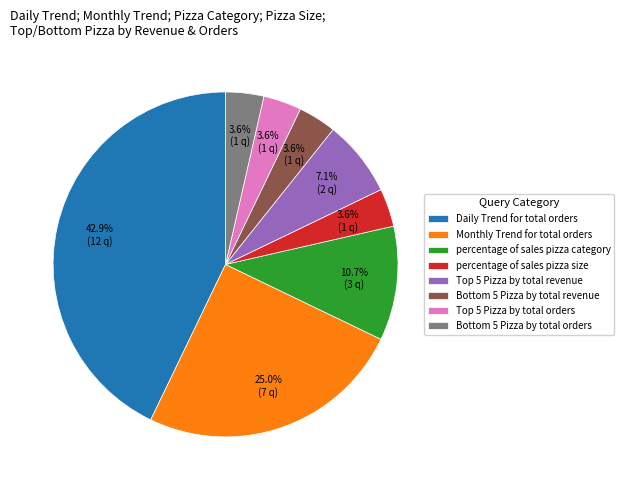

What portion of the pie excludes percentage of sales pizza size?

96.4%